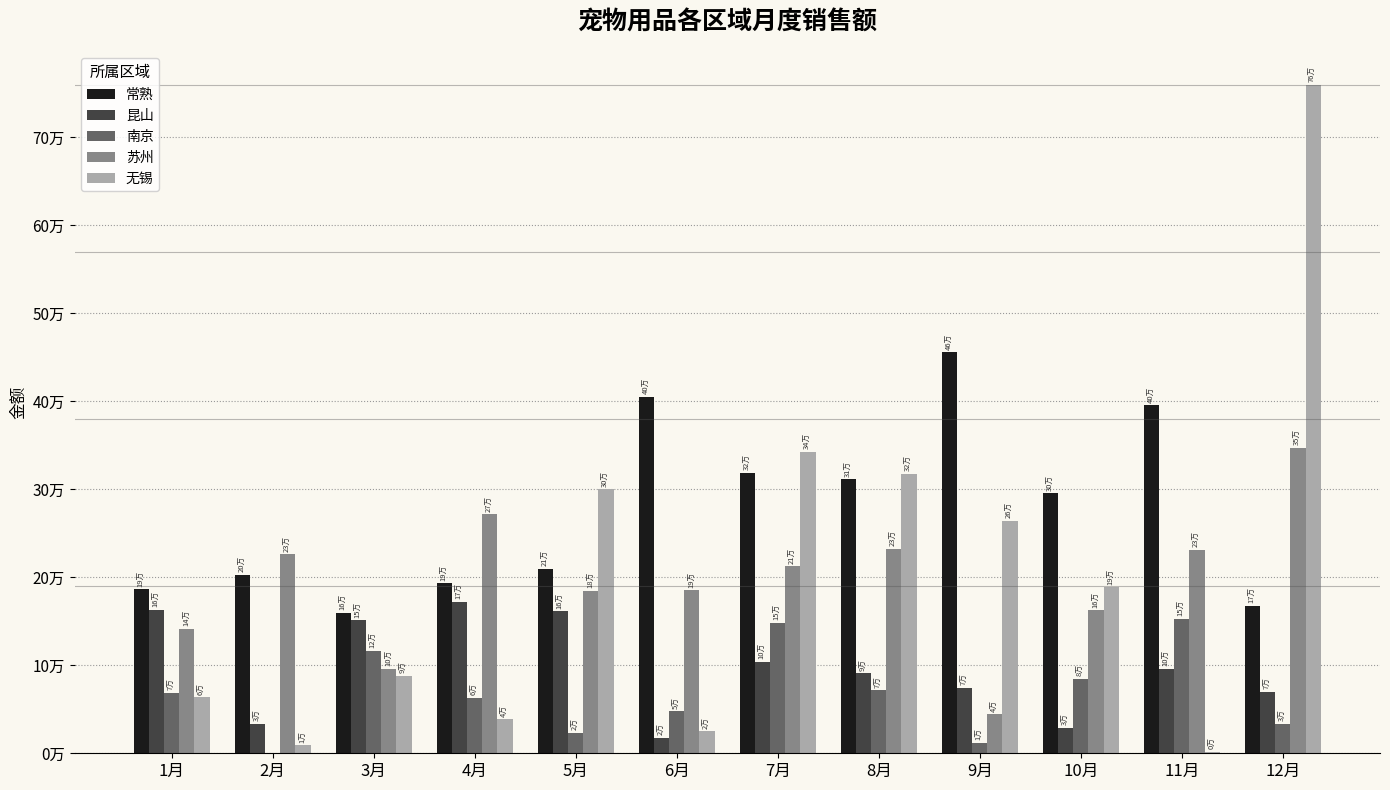

Does the chart contain stacked bars?

No